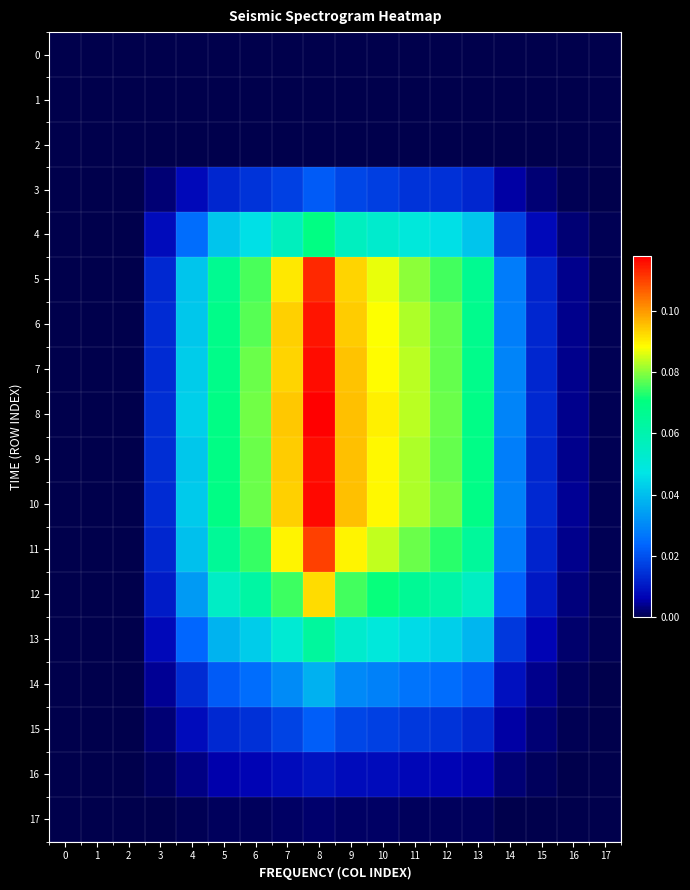

Which series has the widest spread of values?

8